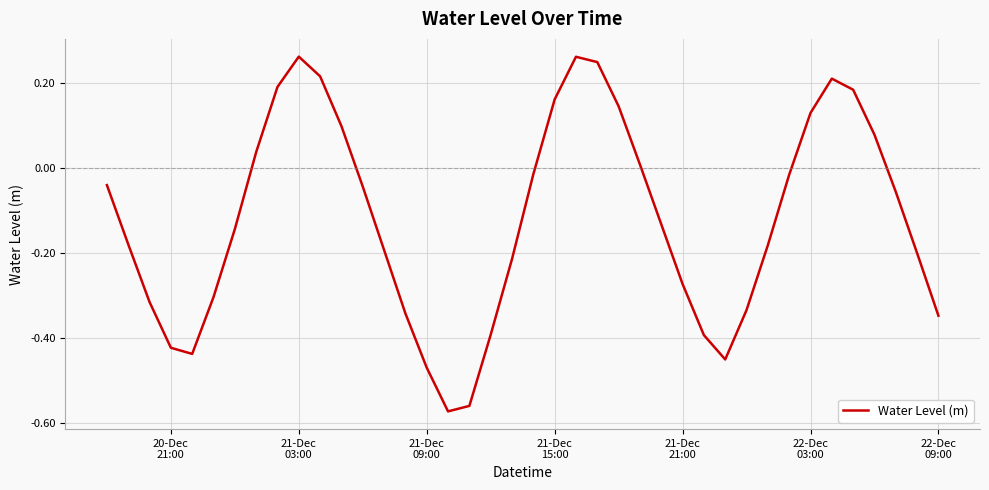

How many values are above zero?

14